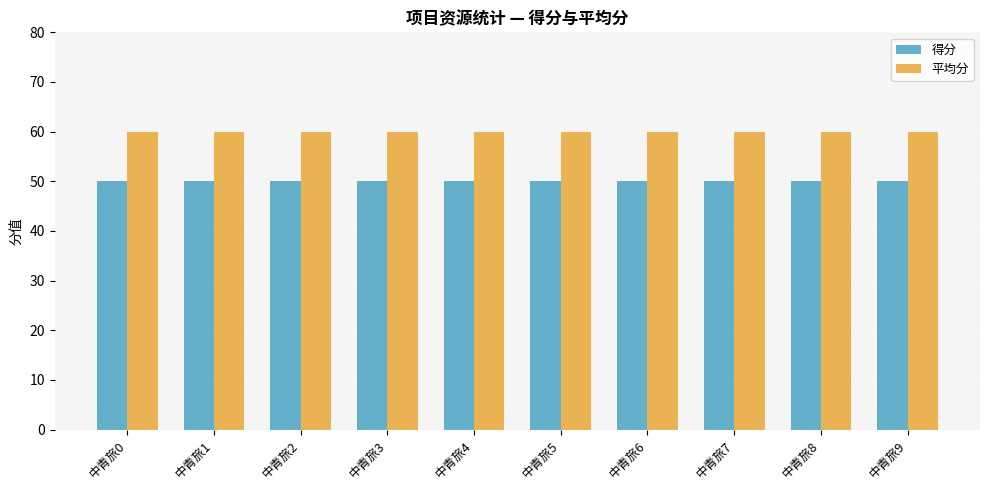

Are the bars grouped side by side (vs. stacked)?

Yes